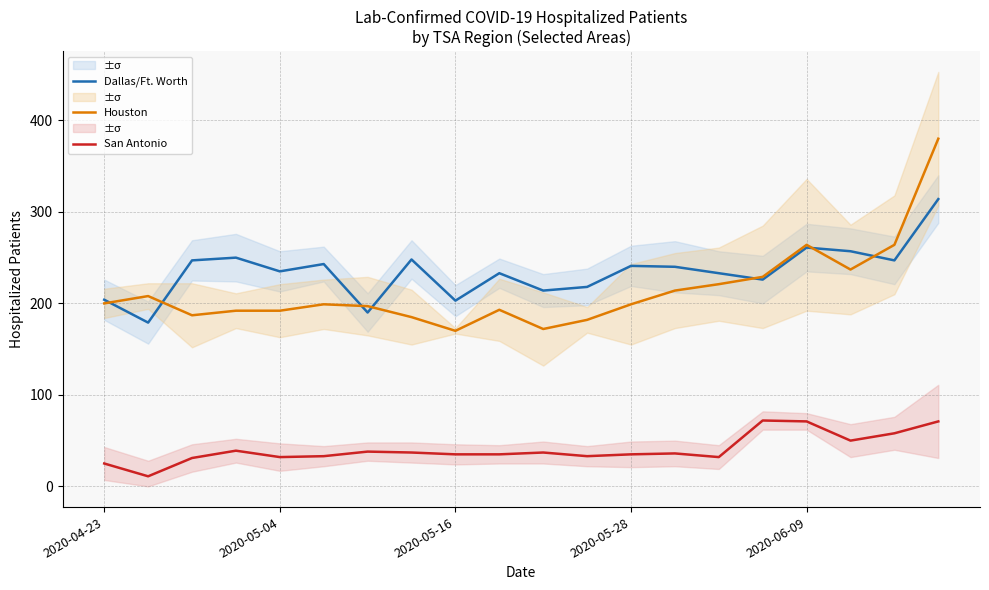

Between 11 and 19, which series saw the biggest shift?

Houston